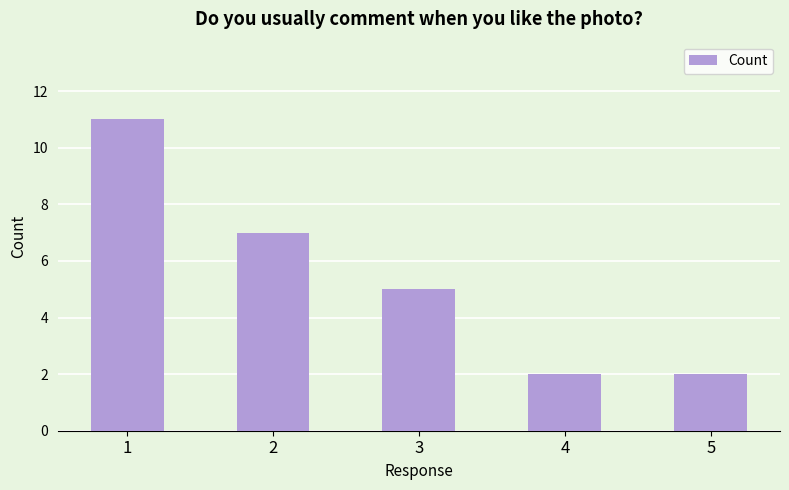

Count the number of categories in the chart.

5